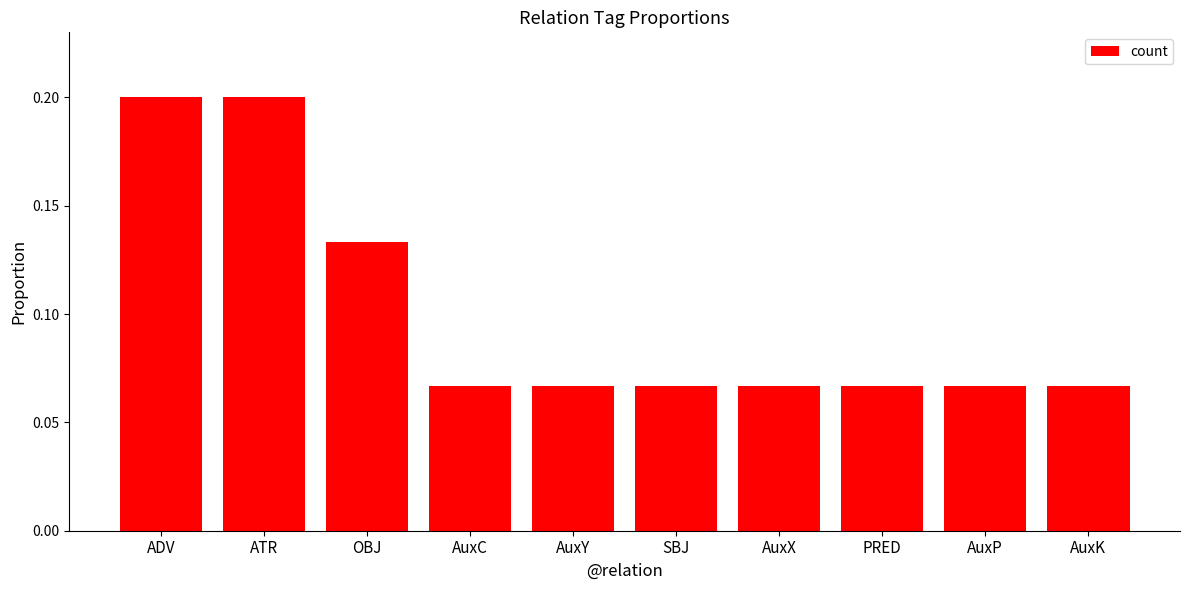

Count the values in the range 0 to 1.

10